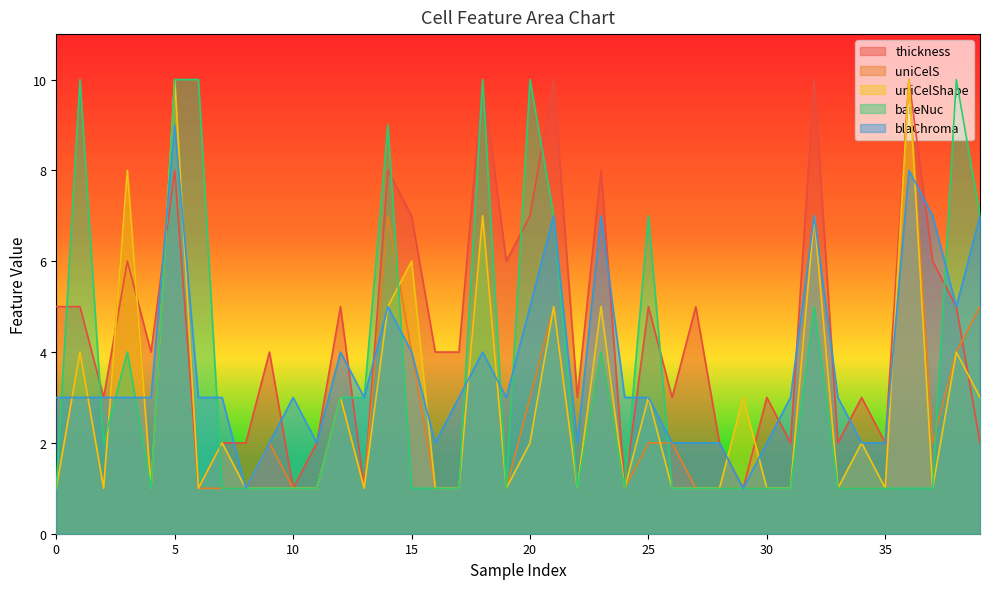

Which series ends up on top after the final intersection of uniCelShape and blaChroma?

blaChroma